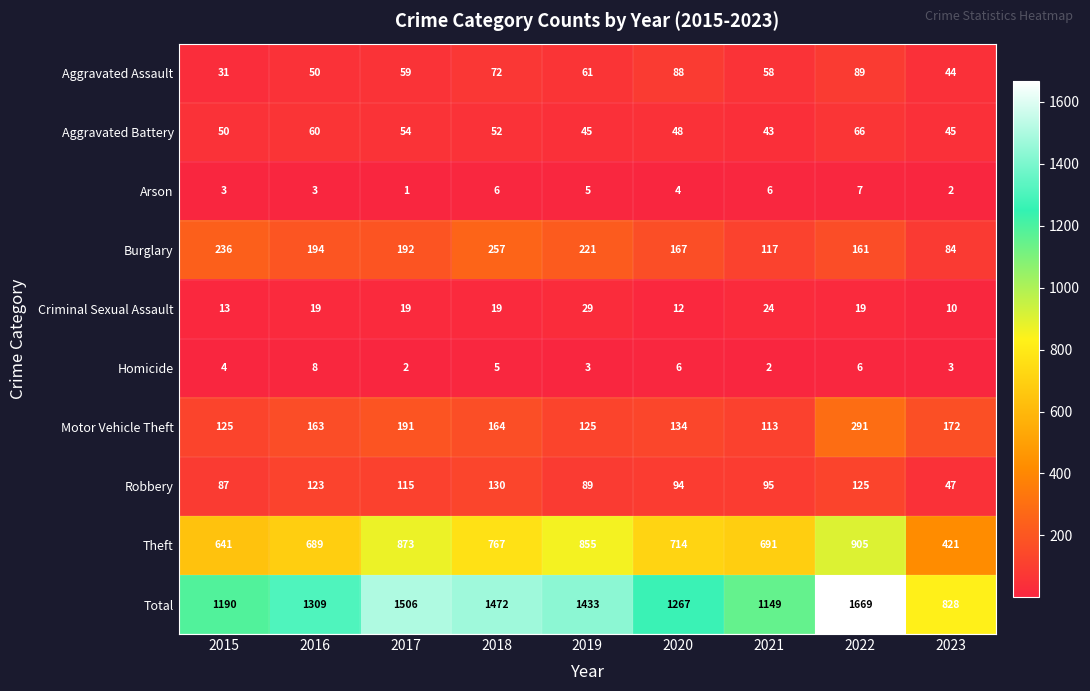

Is it true that Theft equals 641 at 2015?

True